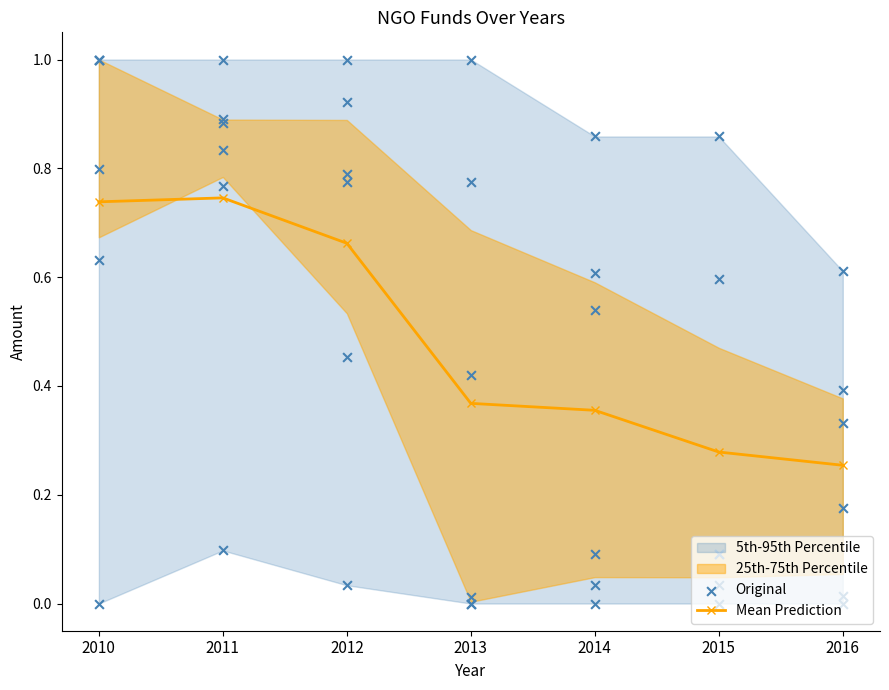

Is the value of Mean Prediction at 2016 greater than the value of Original at 2013?

No